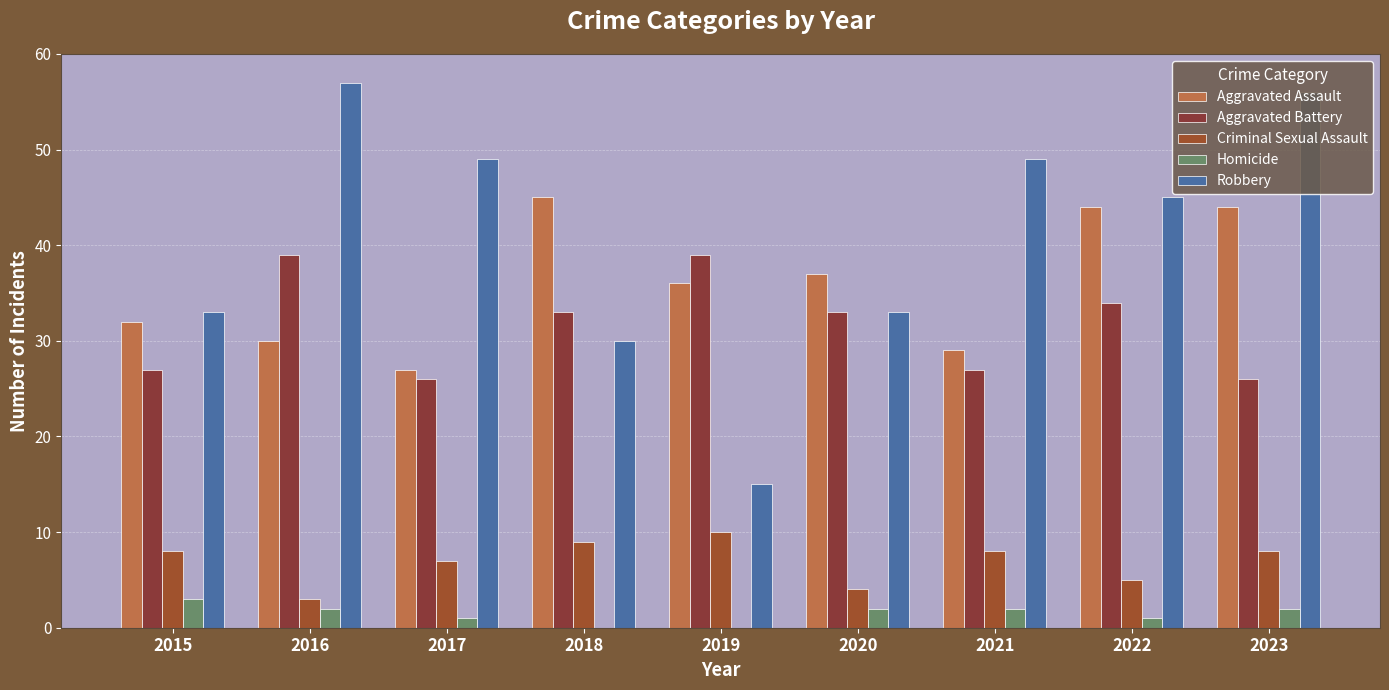

Rank the series by their maximum value, from highest to lowest.

Robbery, Aggravated Assault, Aggravated Battery, Criminal Sexual Assault, Homicide